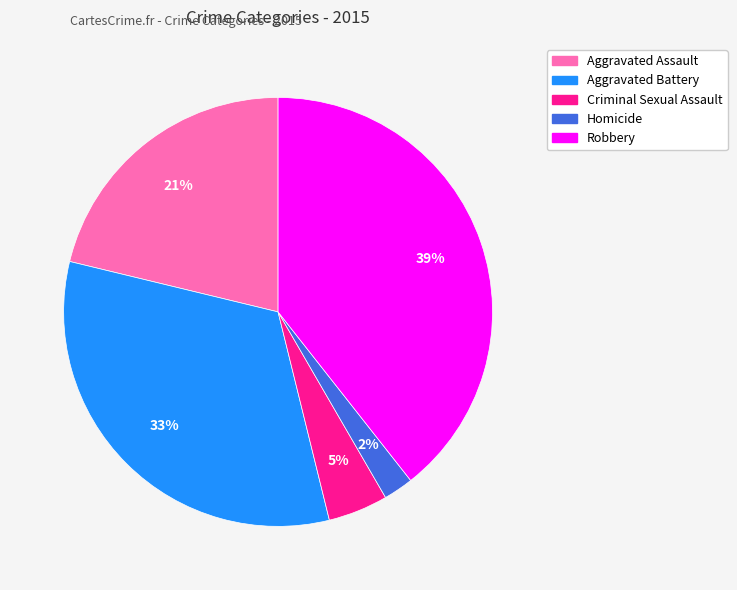

Is it true that Criminal Sexual Assault is 5% of the pie?

True